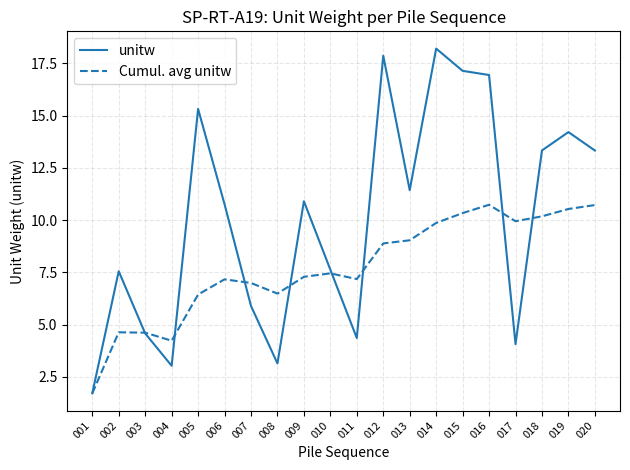

Does the chart have visible grid lines?

Yes